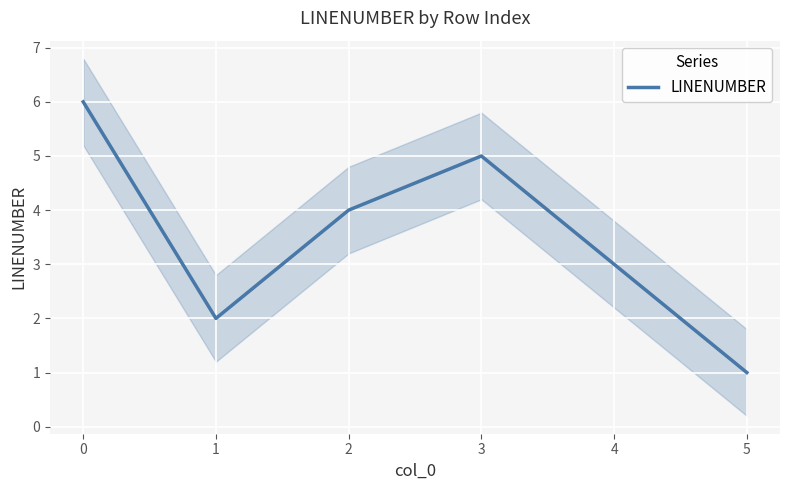

Reading right to left, what are all the values shown in this chart?

1	3	5	4	2	6